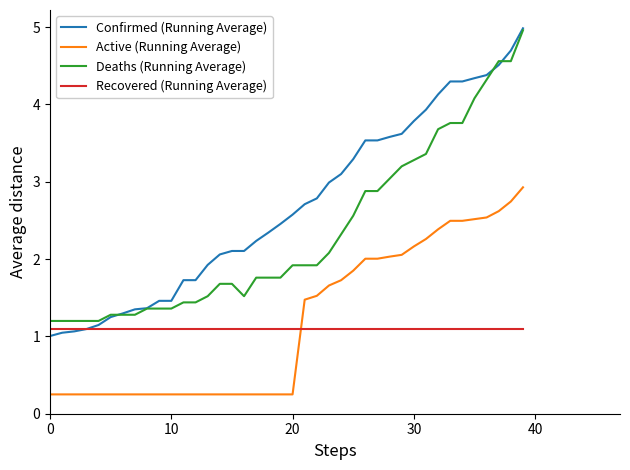

Which series has the largest range (max minus min)?

Confirmed (Running Average)